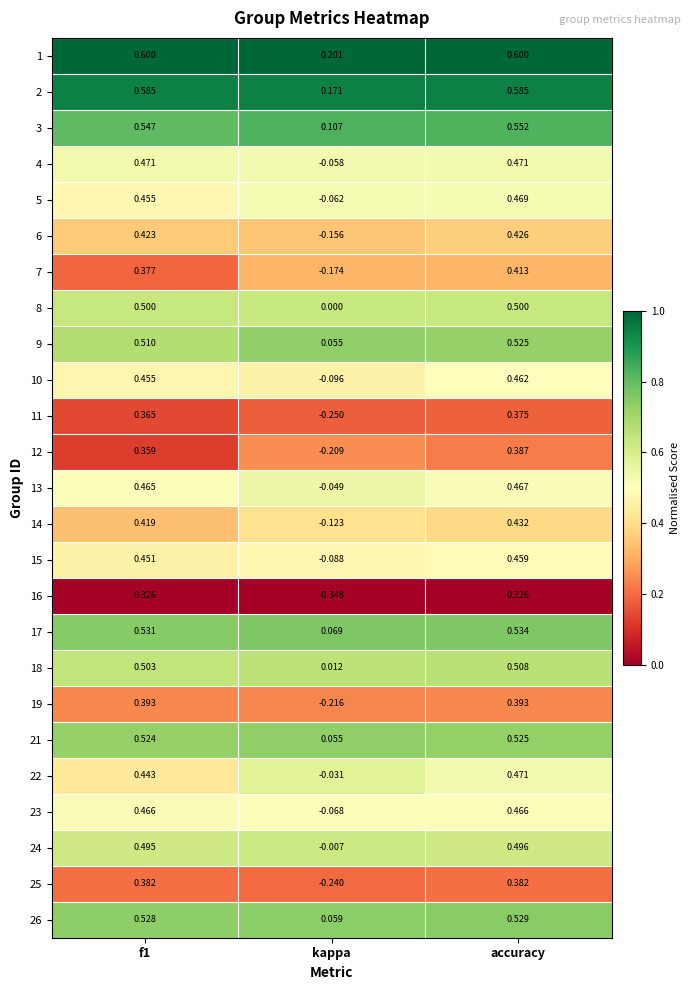

How many data points does each series have?

3